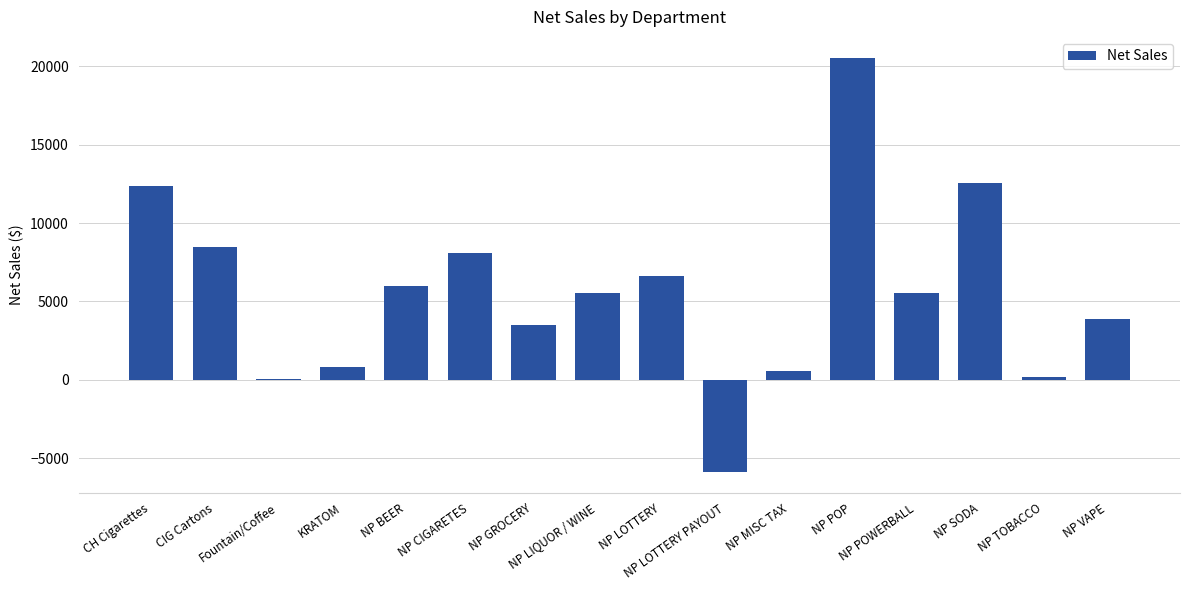

What is the greatest value displayed?

20552.7